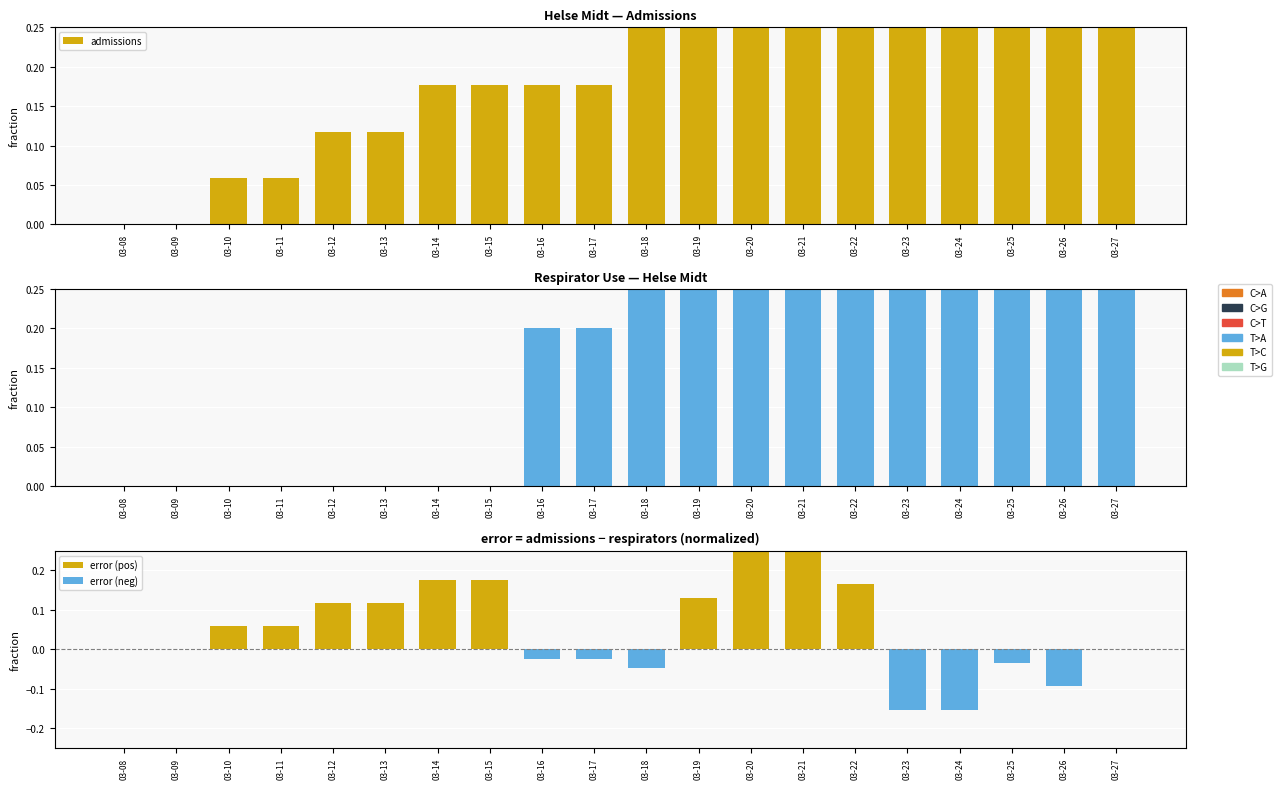

Which series has the widest spread of values?

admissions